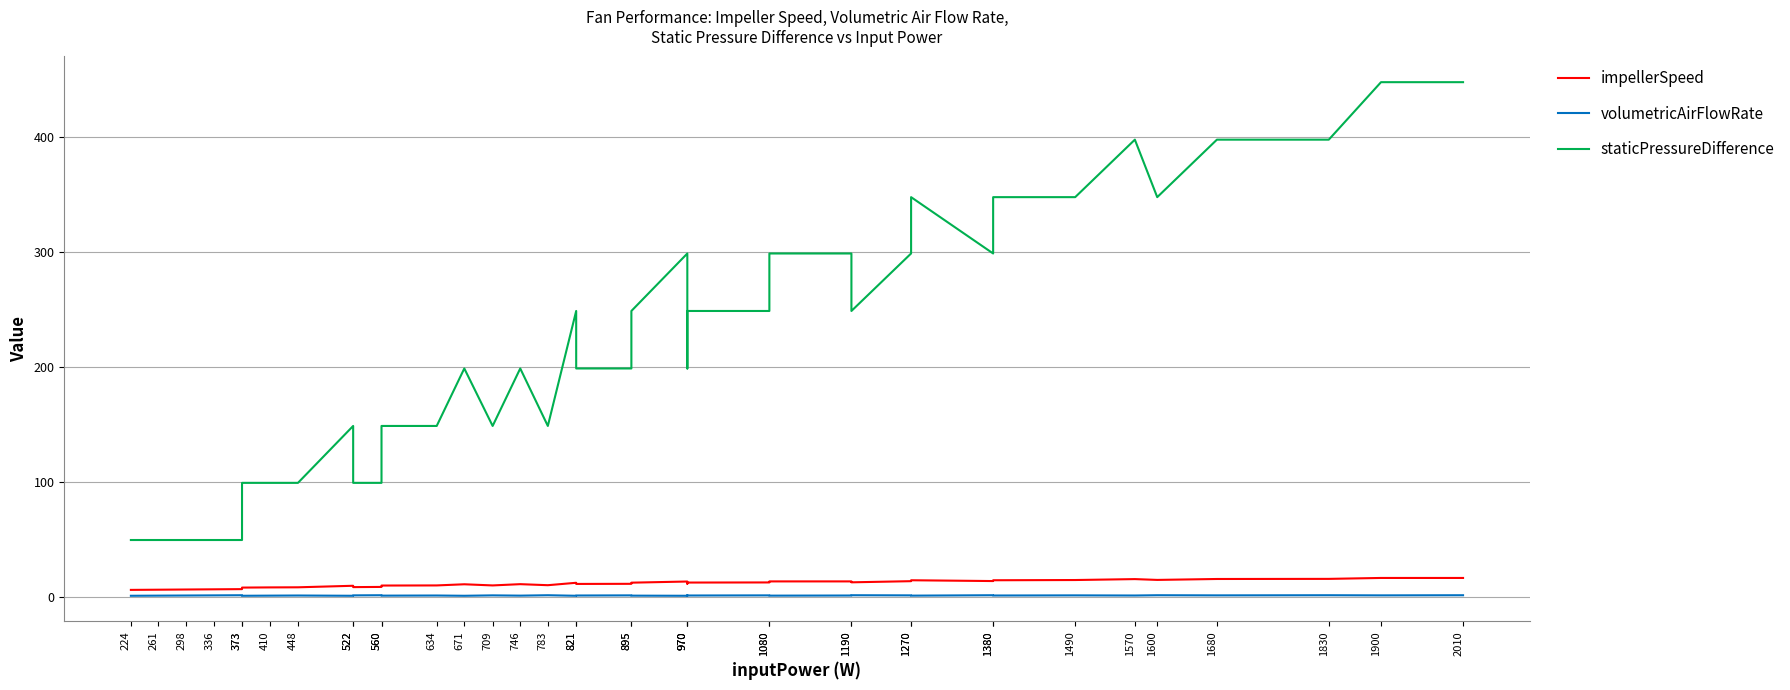

What are all the series names shown in the legend?

impellerSpeed, volumetricAirFlowRate, staticPressureDifference